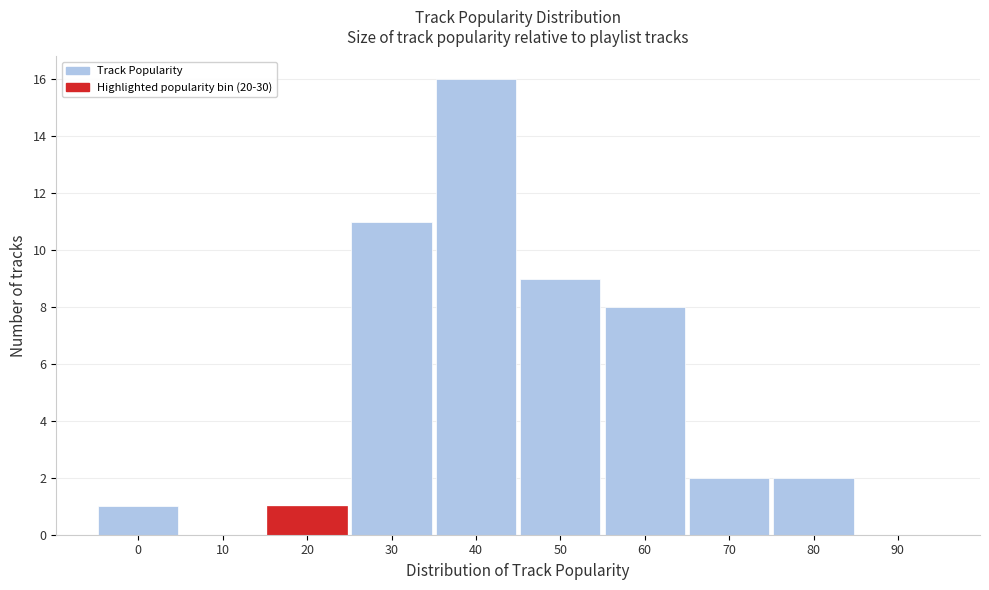

Reading left to right, list all the values displayed in this chart.

0=1	10=0	20=1	30=11	40=16	50=9	60=8	70=2	80=2	90=0